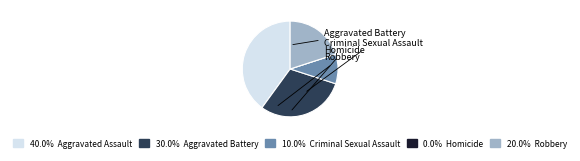

To the nearest percent, what is the average slice percentage?

20%